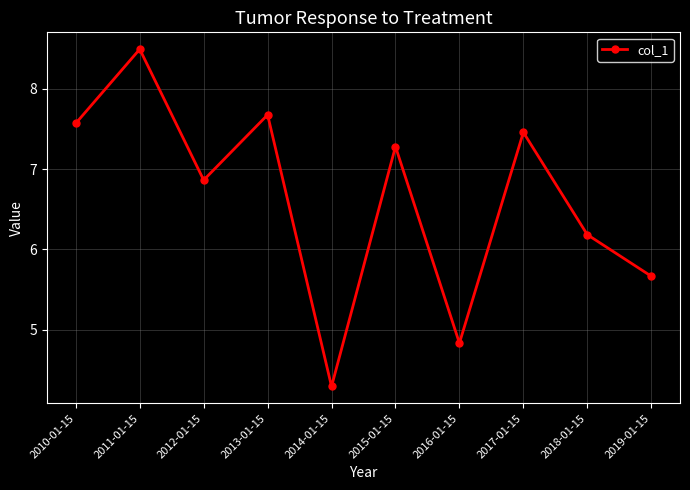

Approximately how many times larger is the value at 2010-01-15 compared to 2016-01-15?

1.6